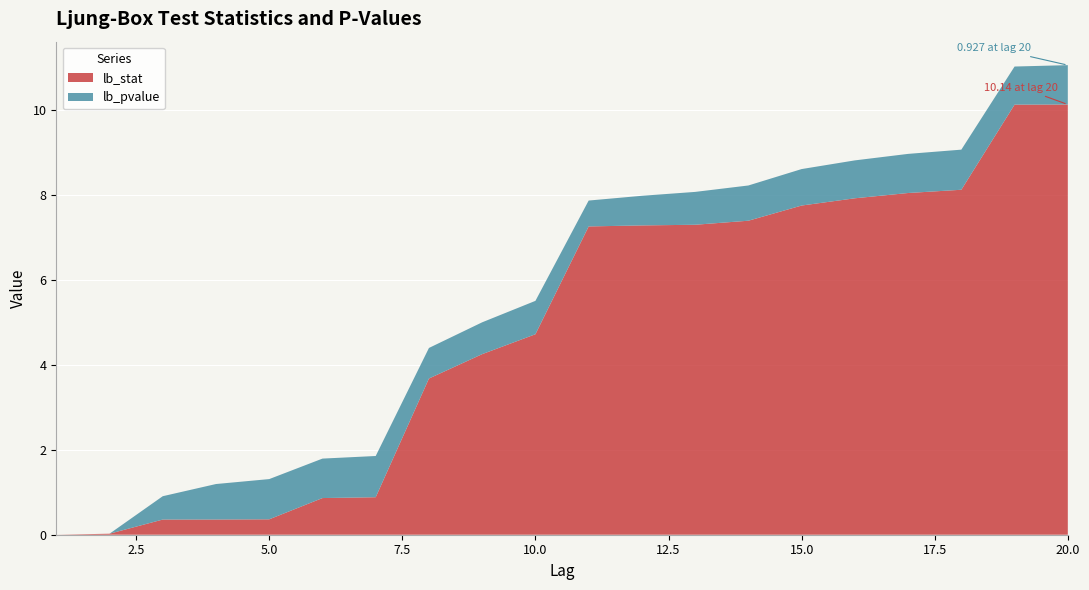

Reading right to left, extract all data points from this chart.

lb_stat: 20=10.1	19=10.1	18=8.1	17=8.1	16=7.9	15=7.8	14=7.4	13=7.3	12=7.3	11=7.3	10=4.7	9=4.3	8=3.7	7=0.9	6=0.9	5=0.4	4=0.4	3=0.4	2=0.0	1=0.0
lb_pvalue: 20=0.9	19=0.9	18=0.9	17=0.9	16=0.9	15=0.9	14=0.8	13=0.8	12=0.7	11=0.6	10=0.8	9=0.8	8=0.7	7=1.0	6=0.9	5=0.9	4=0.8	3=0.5	2=0.0	1=0.0